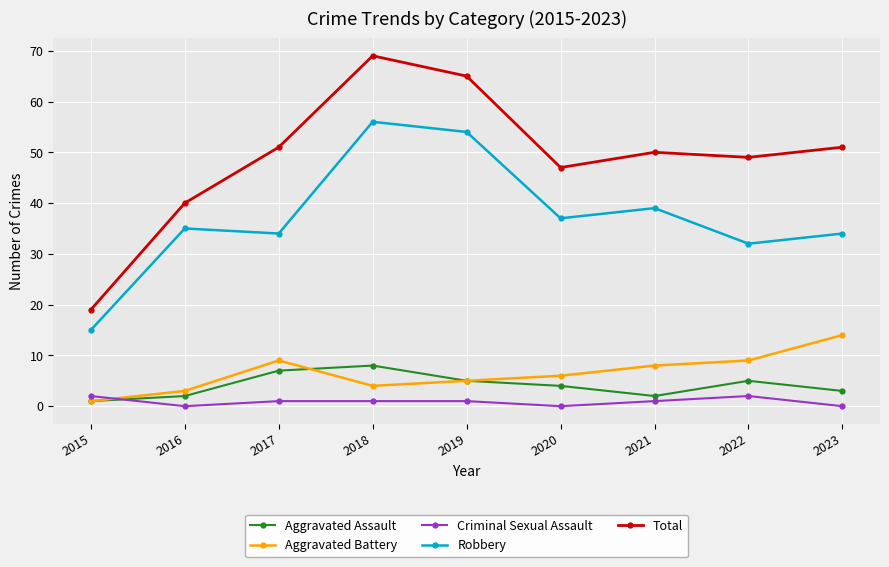

What is the value of the Robbery point at the 3rd from the left?

34